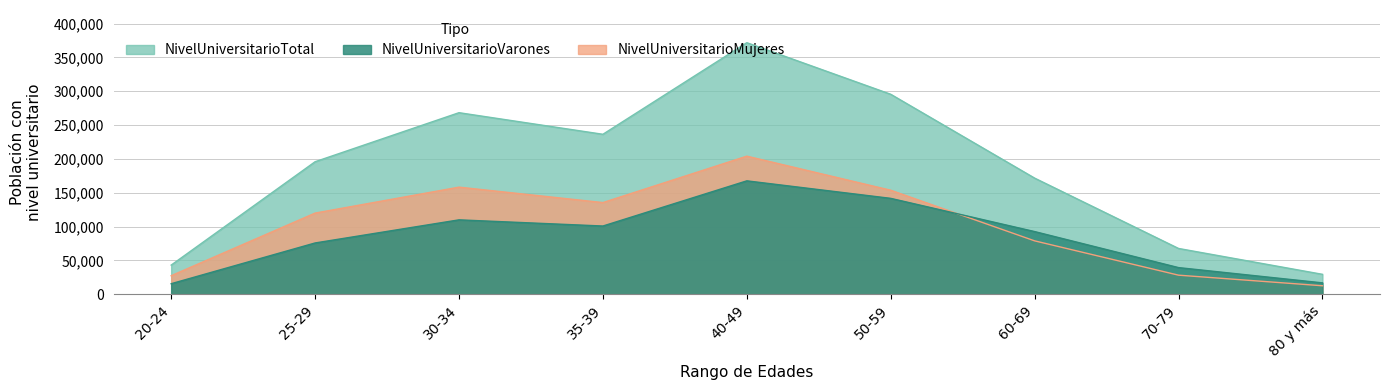

What position from the right is 50-59?

4